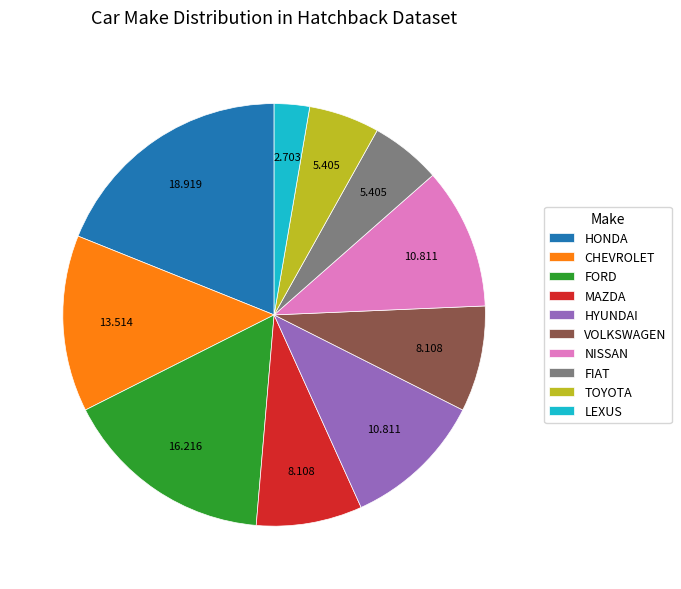

Combined, do FORD and MAZDA account for over 50%?

No